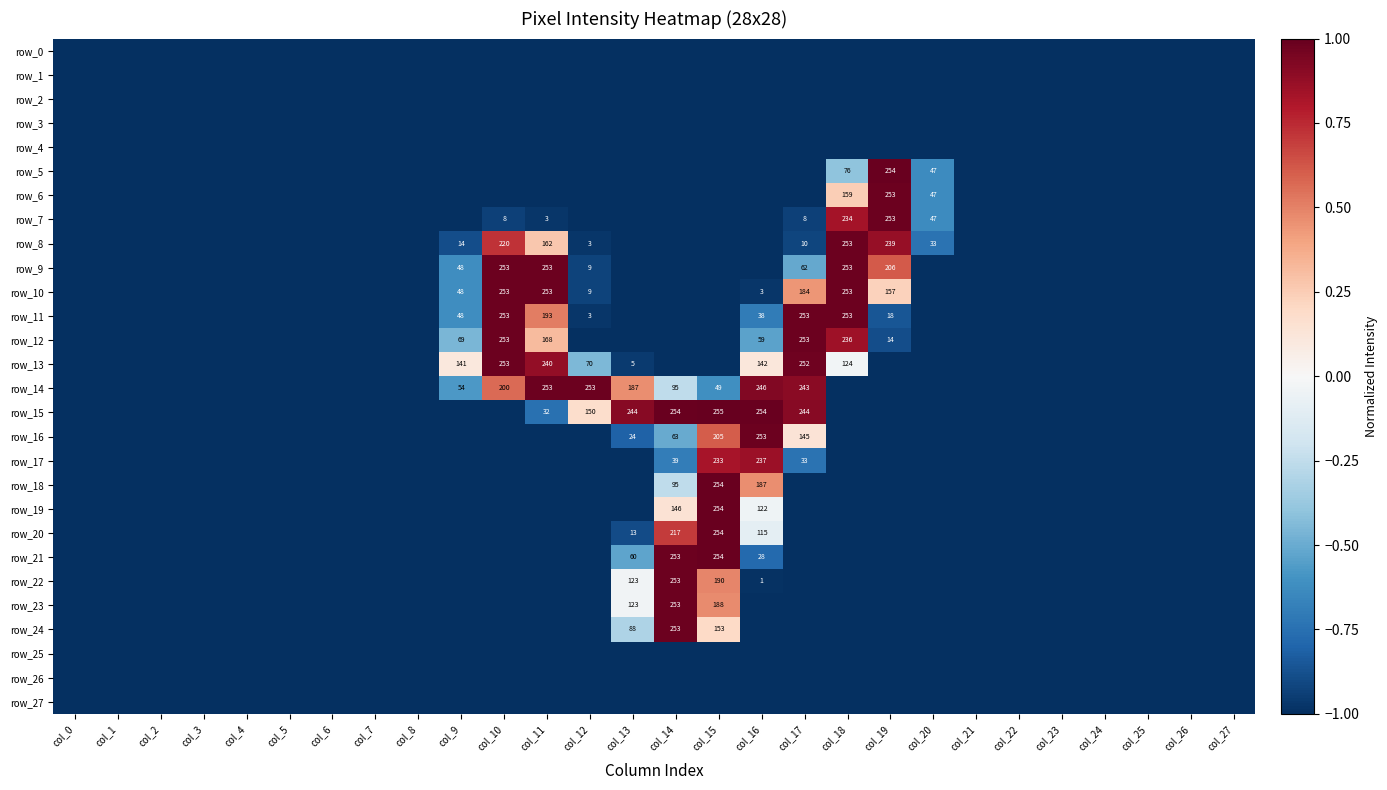

What is the total value across all series at col_25?

-28.0